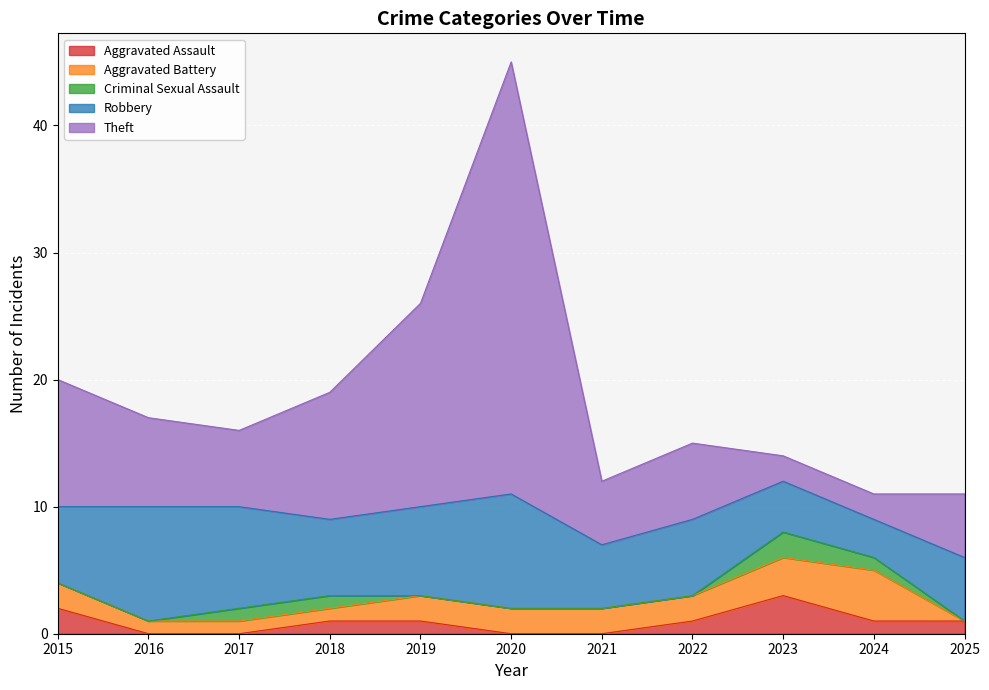

At which category is the sum across all series the highest?

2020